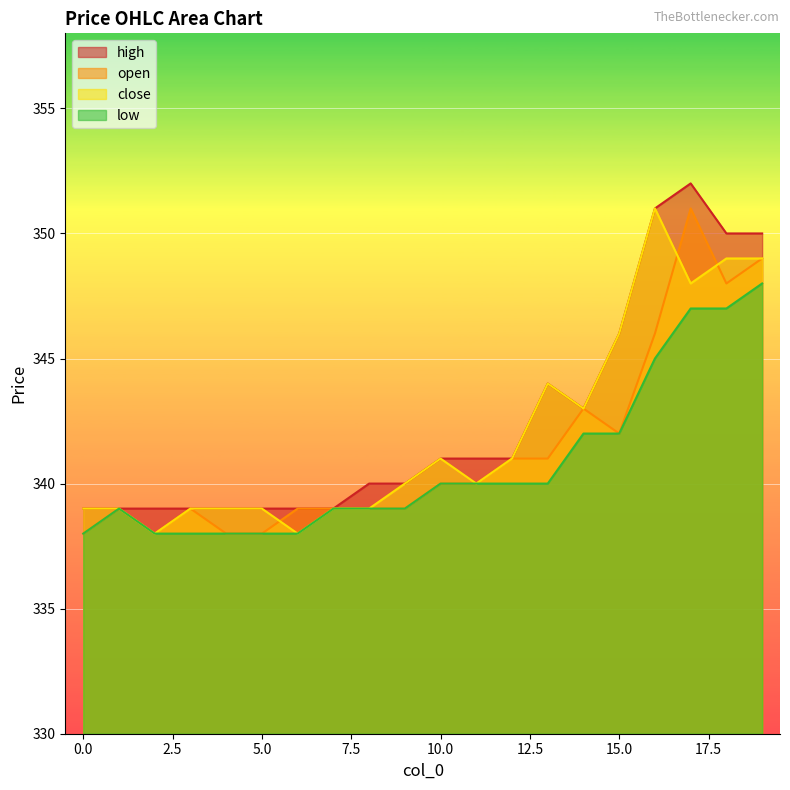

List the series in order of their peak value, highest first.

high, open, close, low